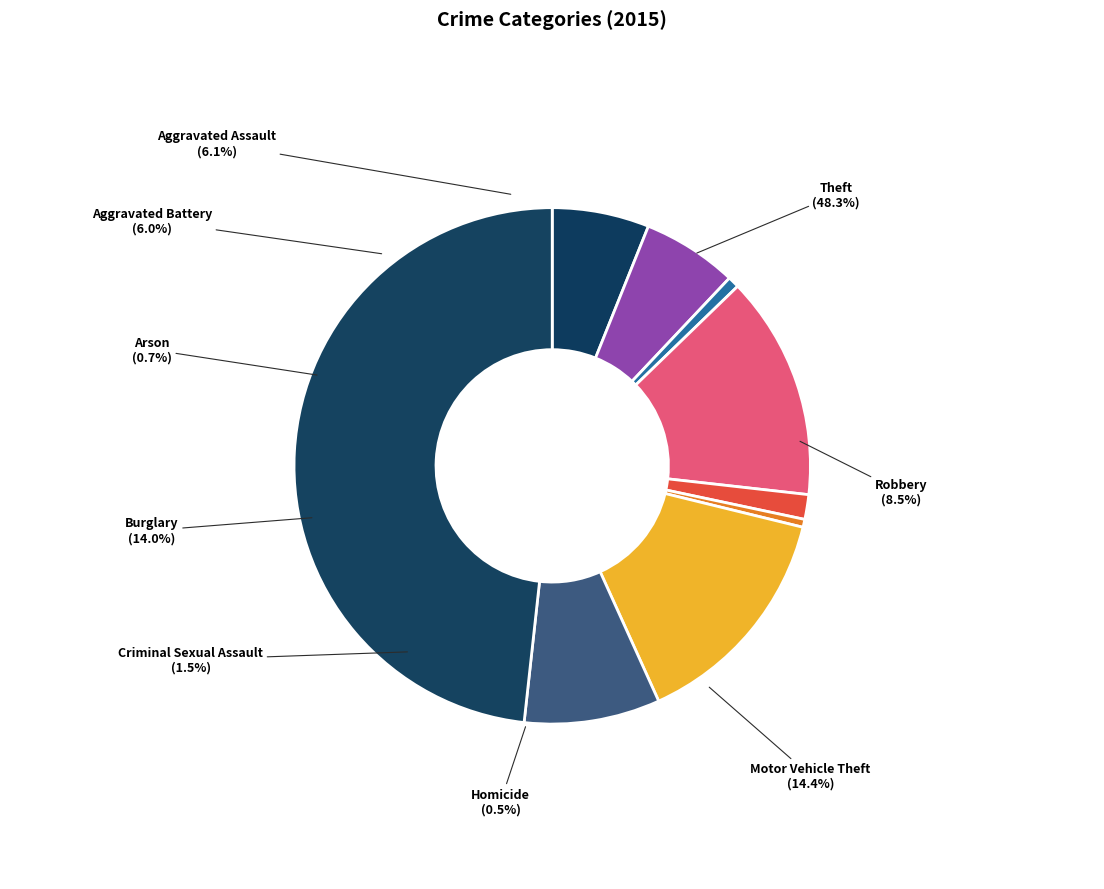

Does Theft account for over 50% of the chart?

No